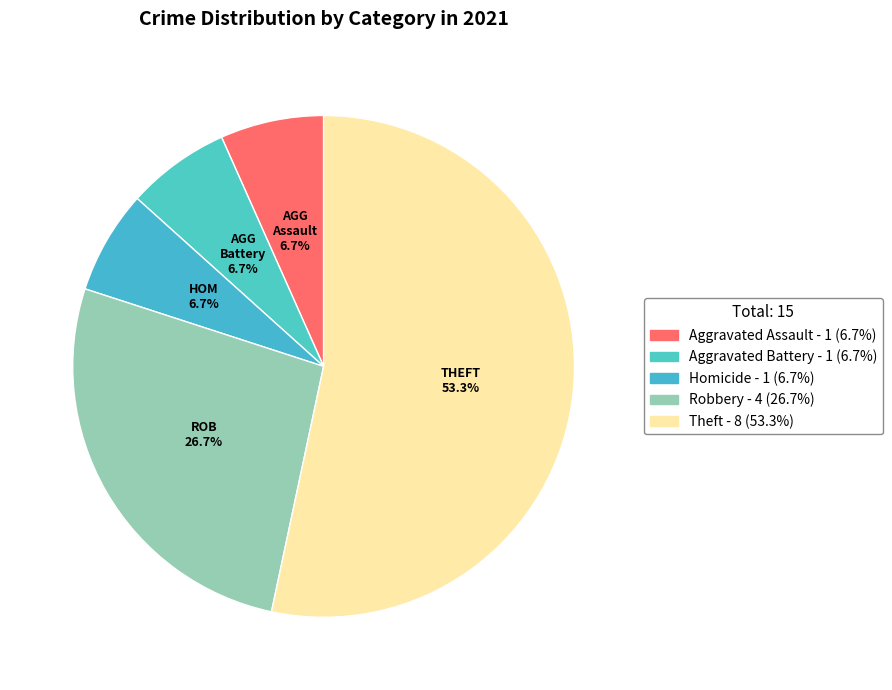

What portion of the pie excludes Robbery?

73.3%